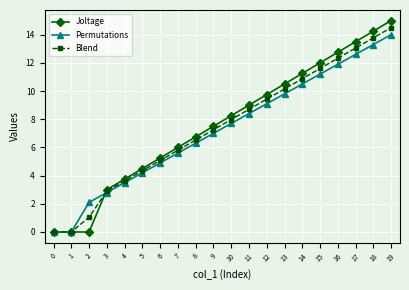

Is it true that Joltage equals 6.0 at 7?

True